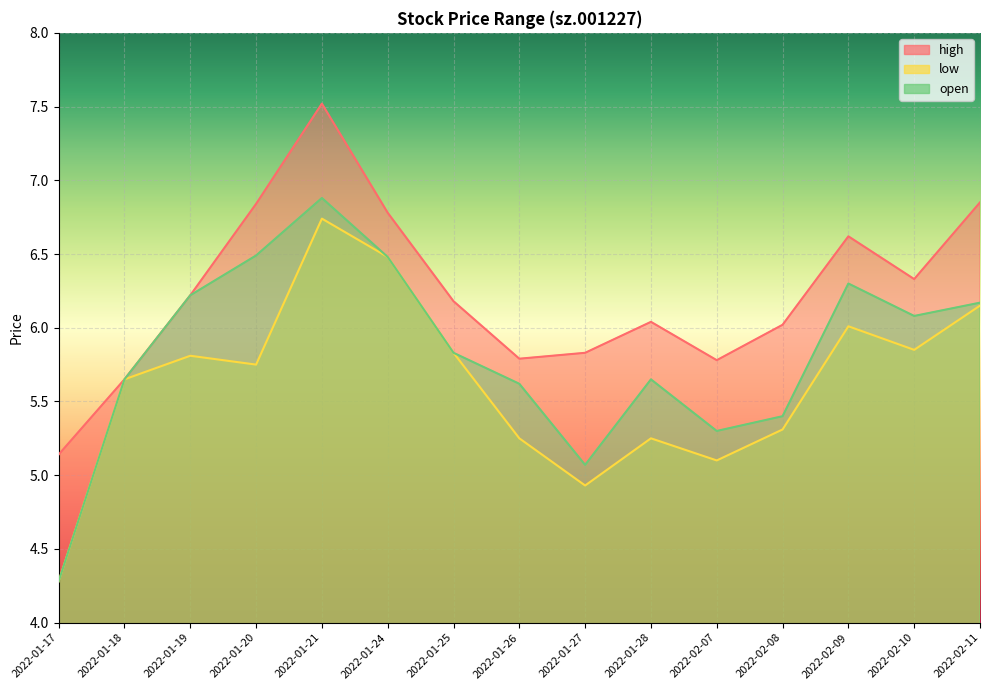

What position from the left is 2022-01-20?

4